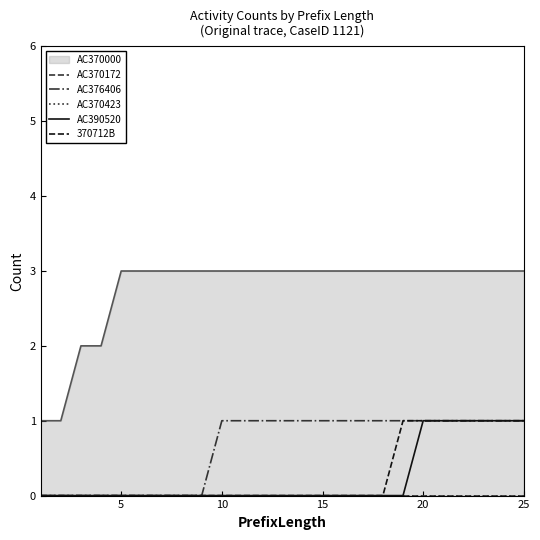

How many lines are shown in the chart?

5